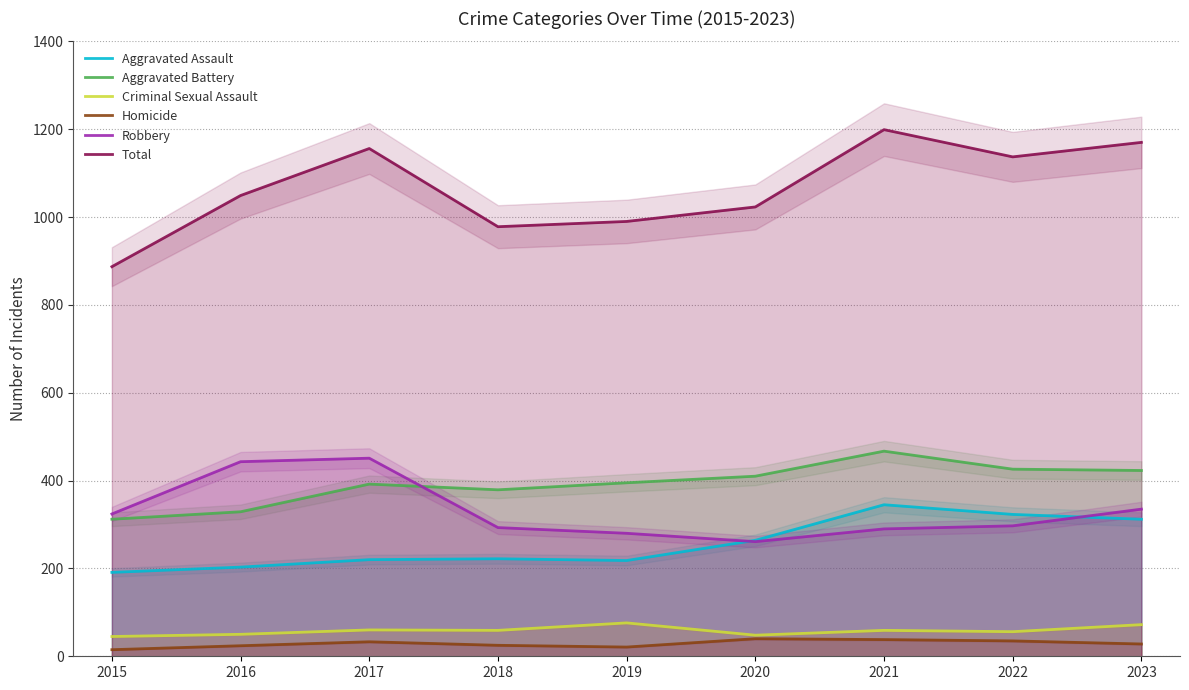

What is the difference between the maximum and second lowest values in the Criminal Sexual Assault series?

28